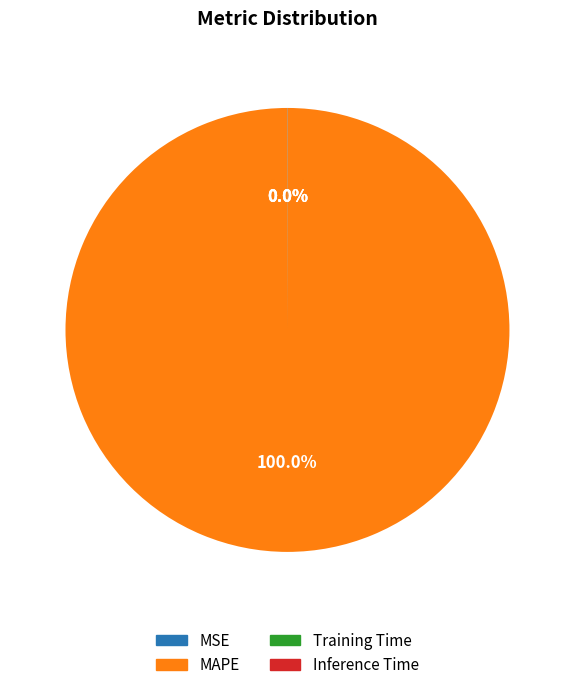

What is the largest slice in the pie chart?

MAPE